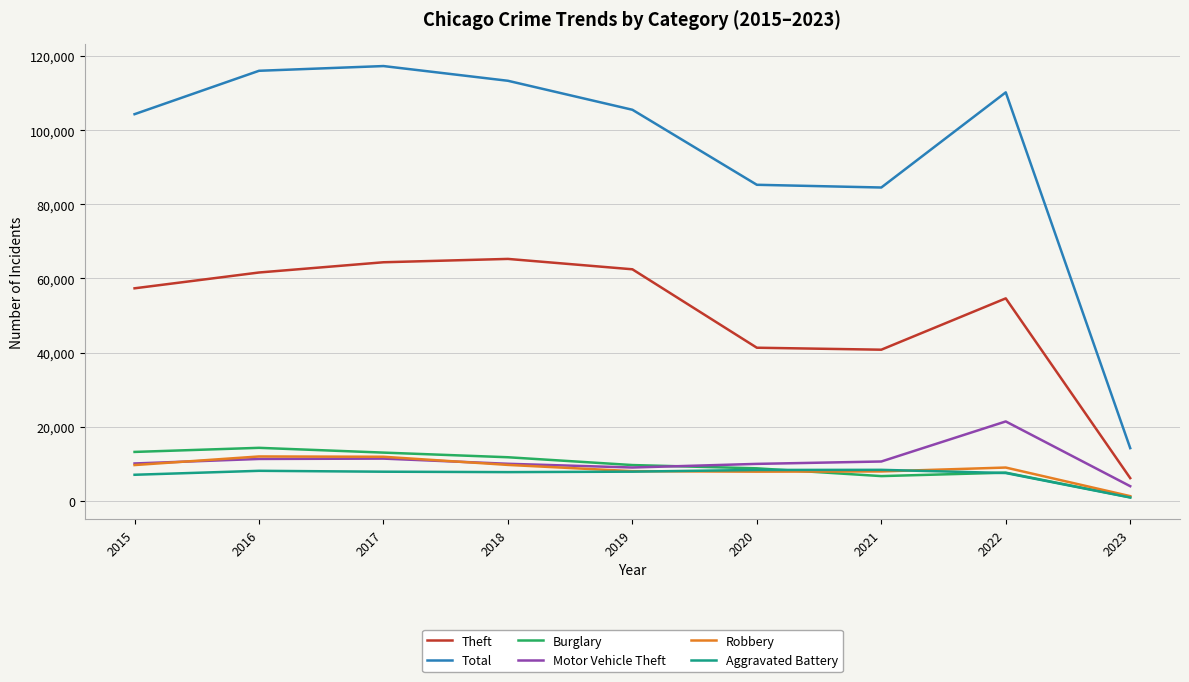

At which label is Aggravated Battery closest to 4612?

2015